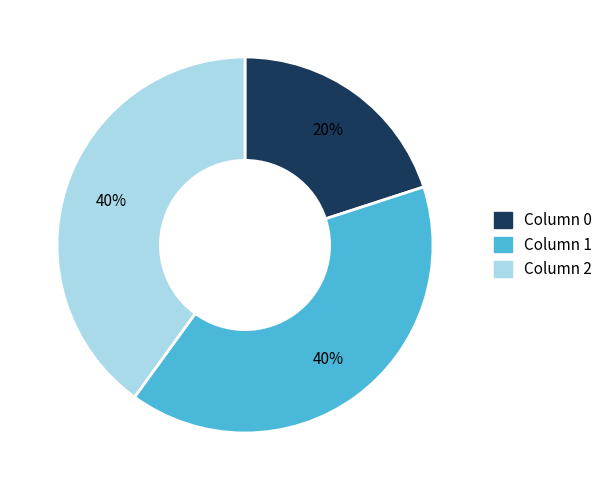

Is there any slice that represents more than half of the pie?

No